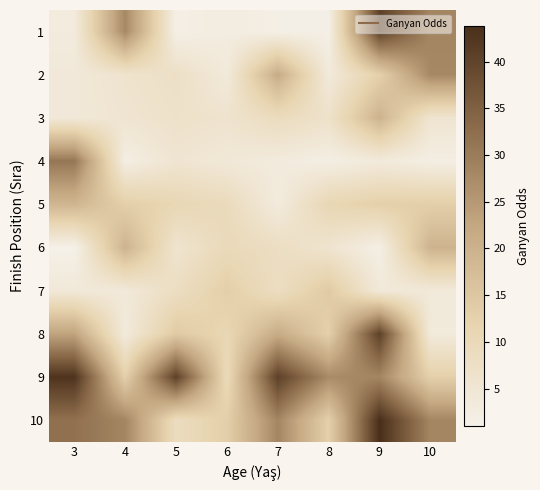

What is the smallest value displayed?

1.0